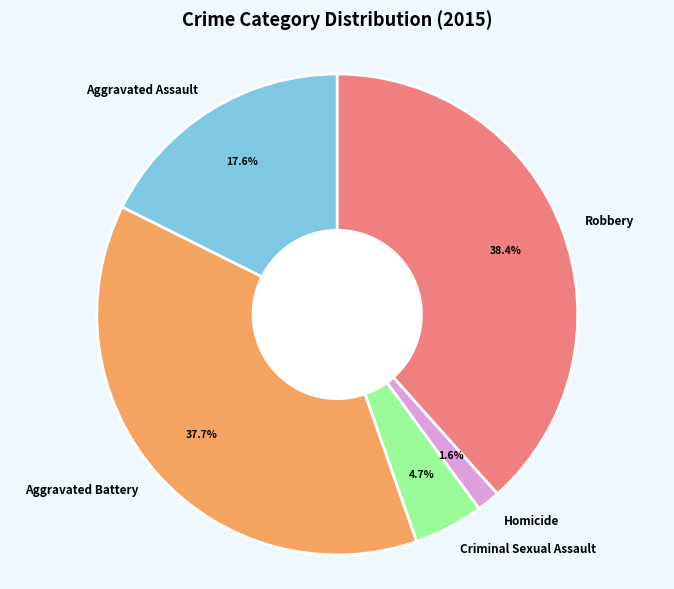

What is the ratio of the value at Robbery to the value at Aggravated Battery?

1.0